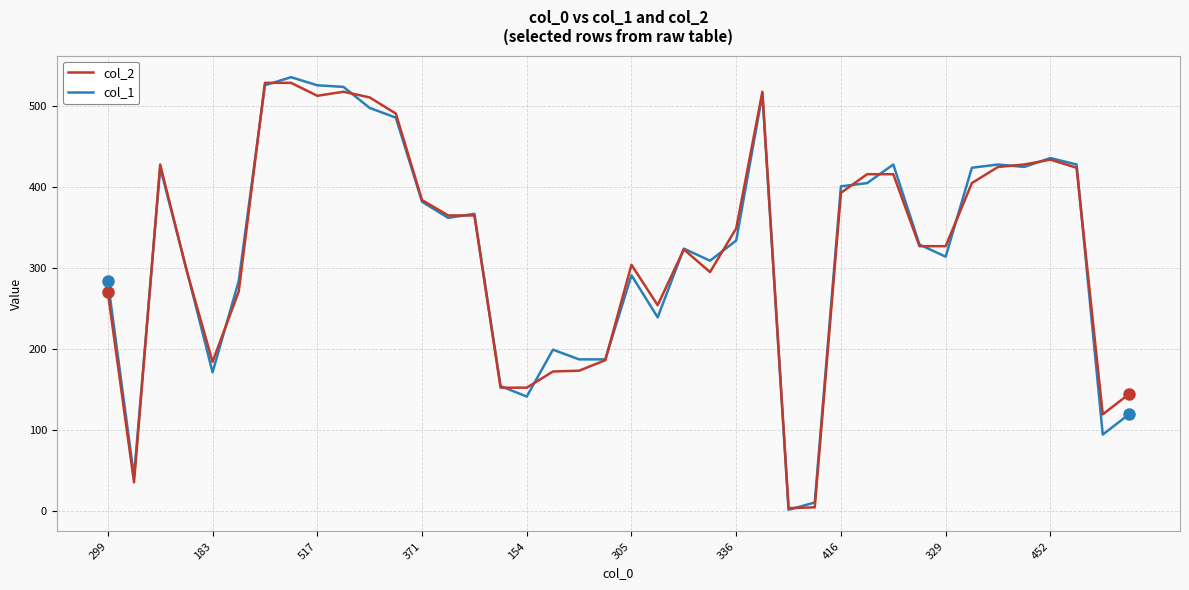

True or false: col_2 and col_1 cross at least once.

True